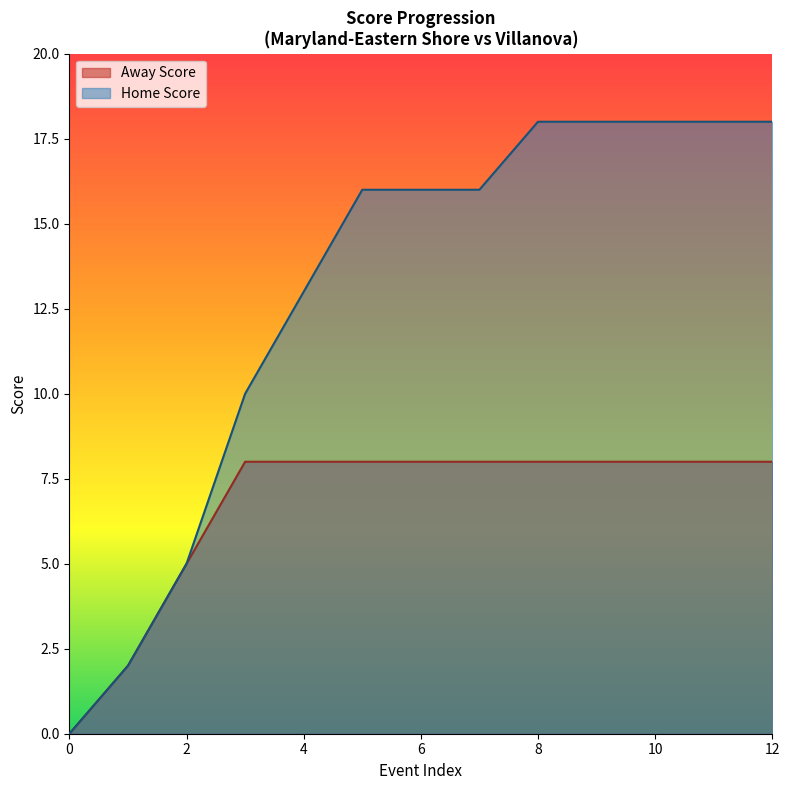

Count the Away Score values in the range 8 to 9.

10